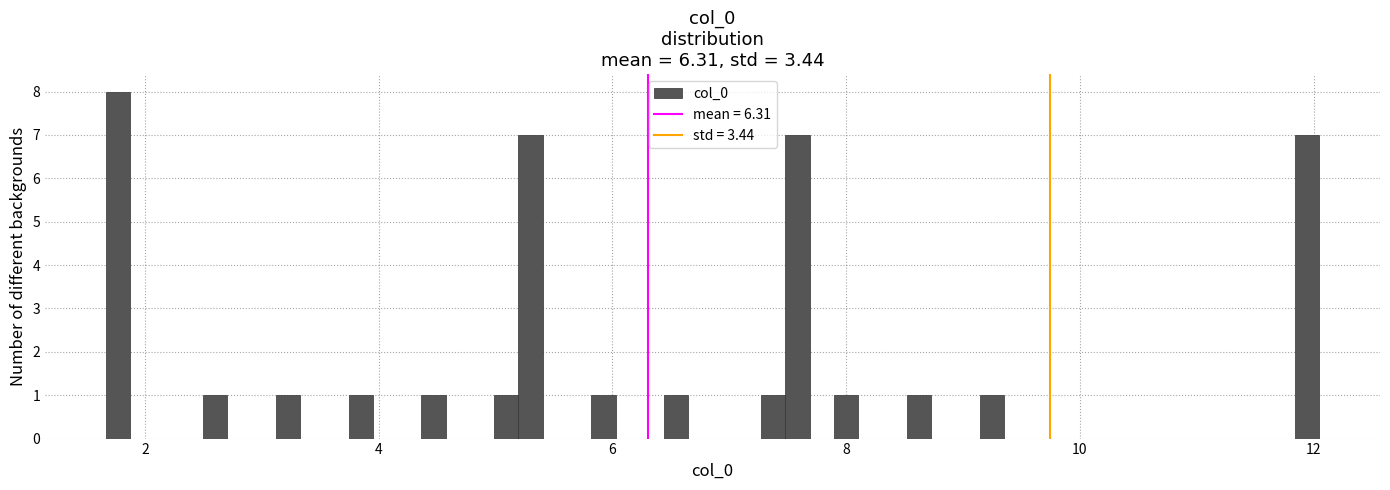

Read against the x-axis, roughly where is the centre of the tallest bar?

1.8